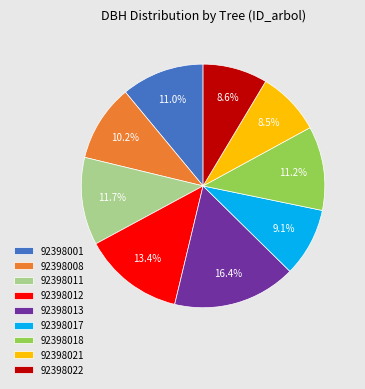

Is the sum of 92398001 and 92398021 greater than half?

No